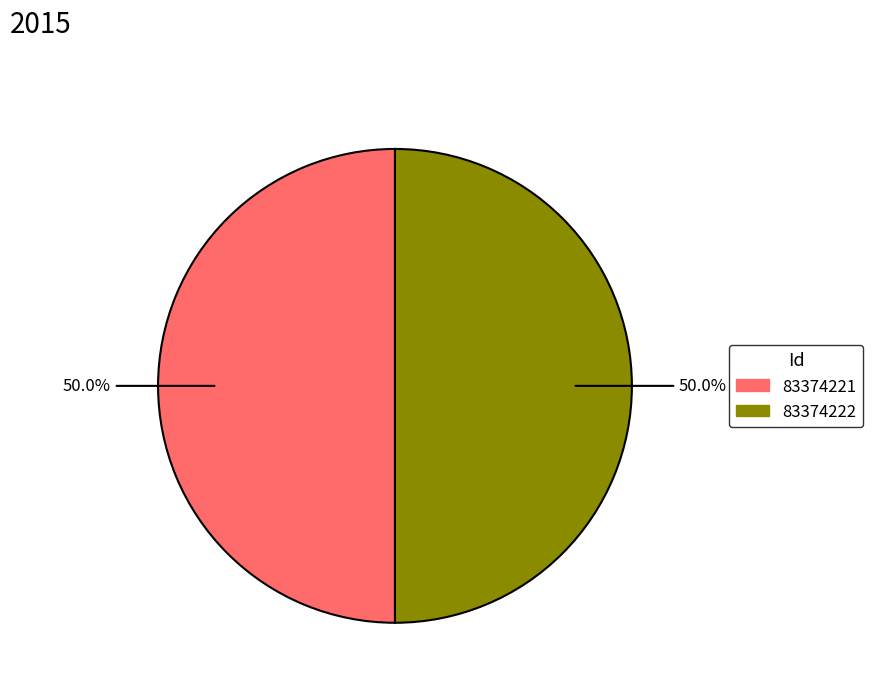

To the nearest percent, what percentage of the pie is 83374222?

50%